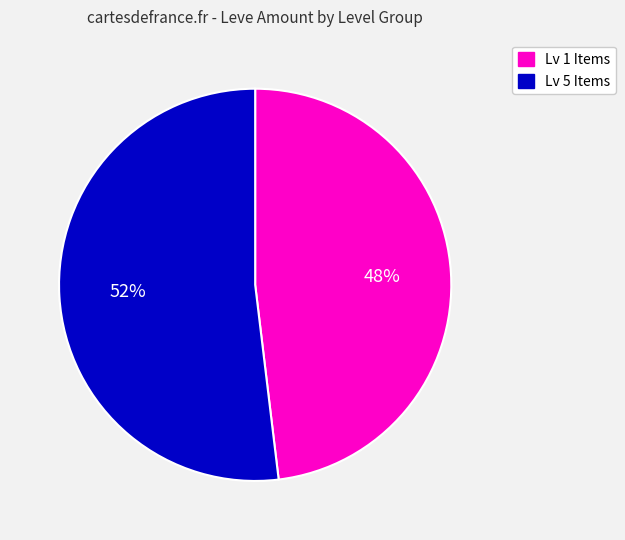

Which has a higher value, Lv 5 Items or Lv 1 Items?

Lv 5 Items